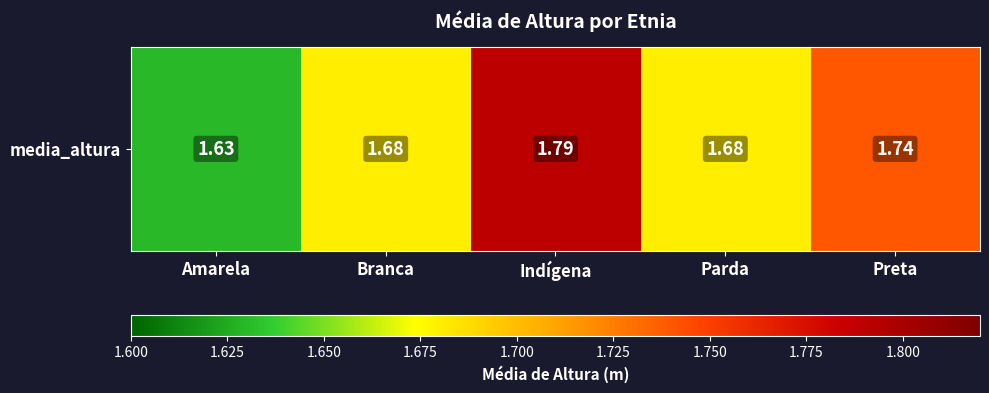

What is the minimum value shown in the chart?

1.6